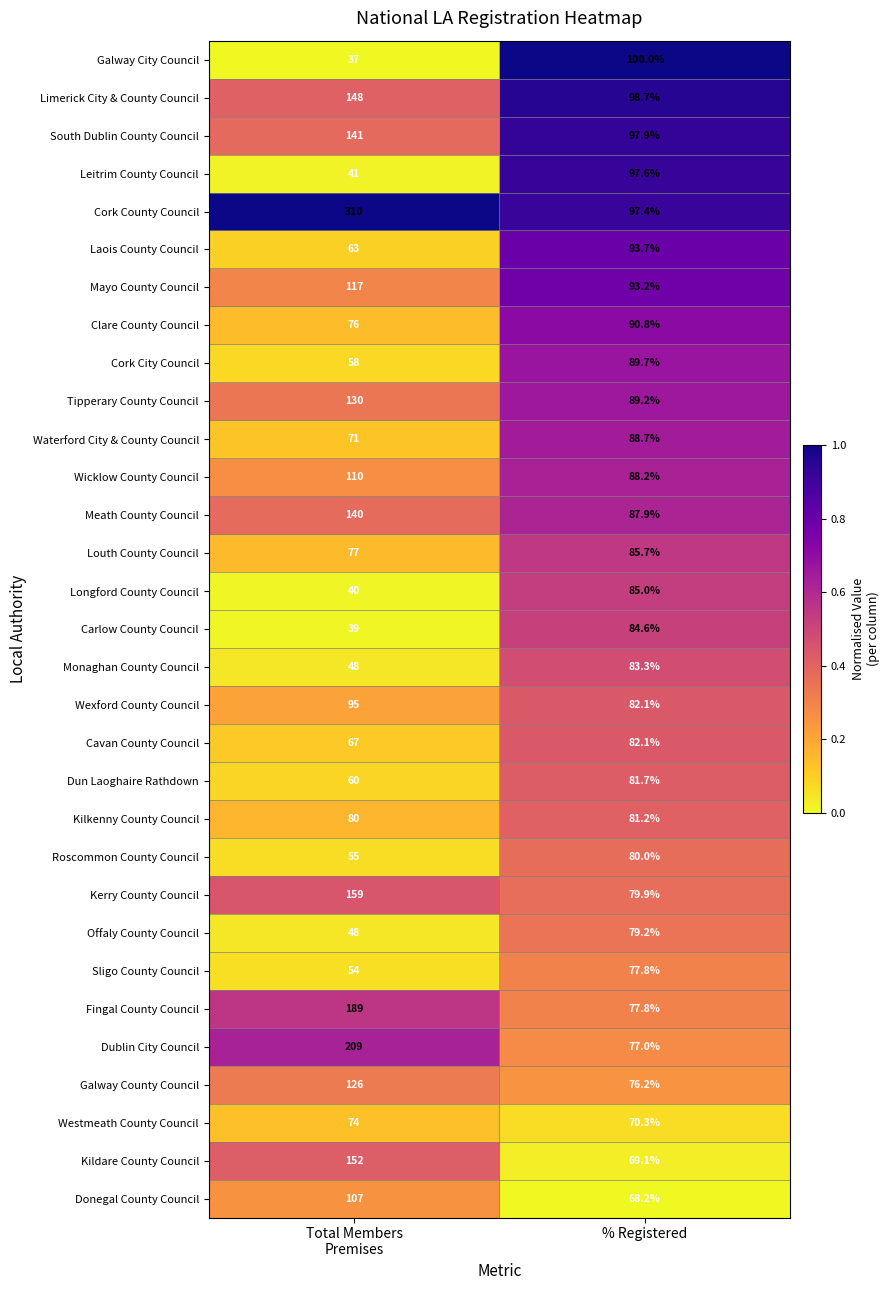

How many series are shown in this chart?

31